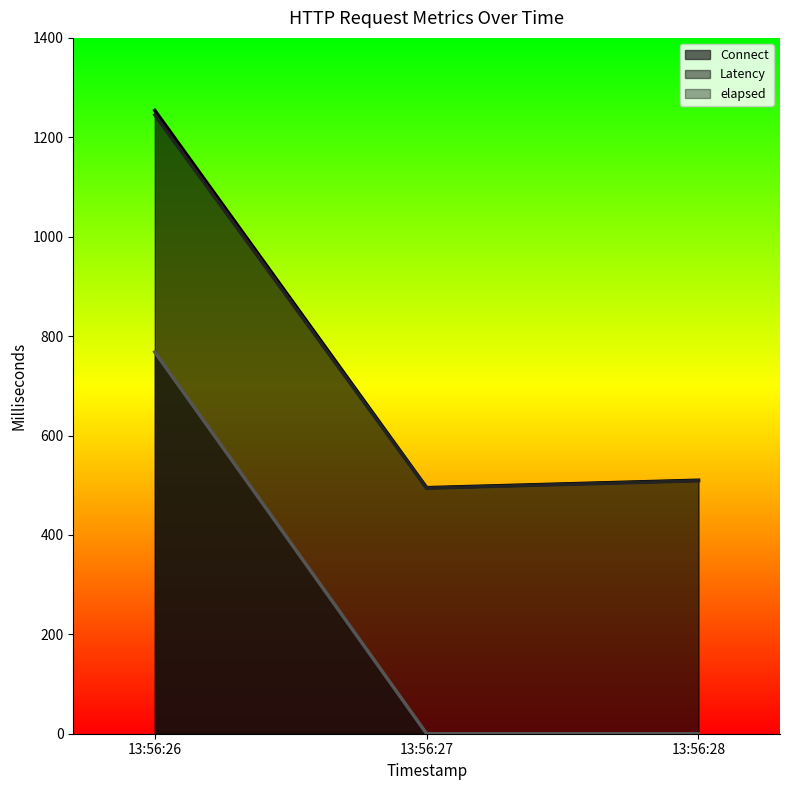

What is the value of the Latency point at the 3rd from the left?

509